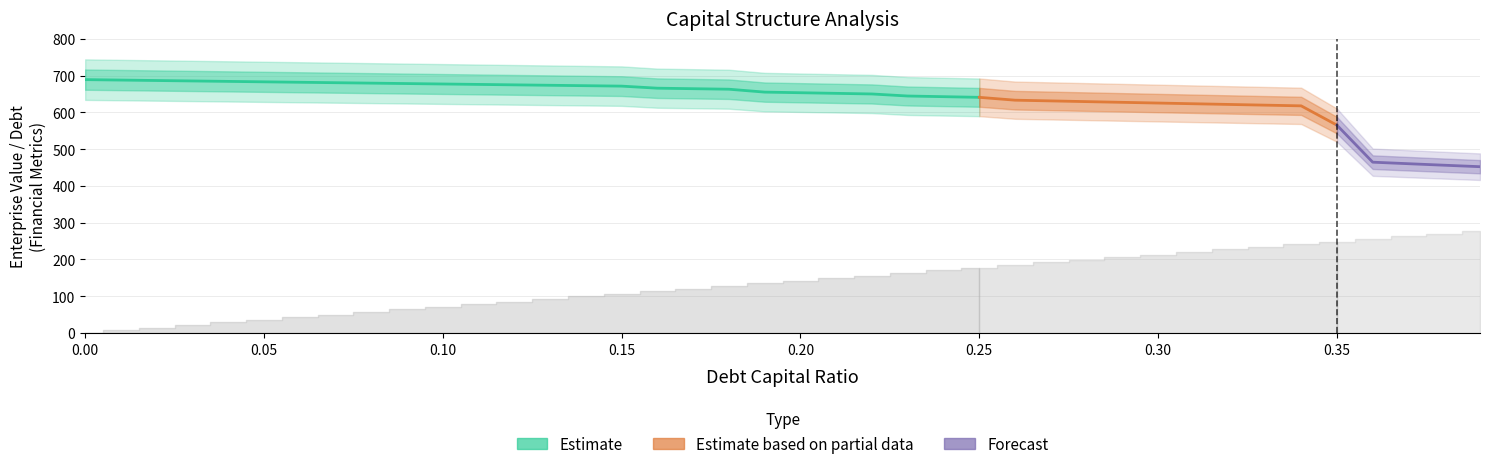

True or false: debt_capital and debt_equity intersect in this chart.

False